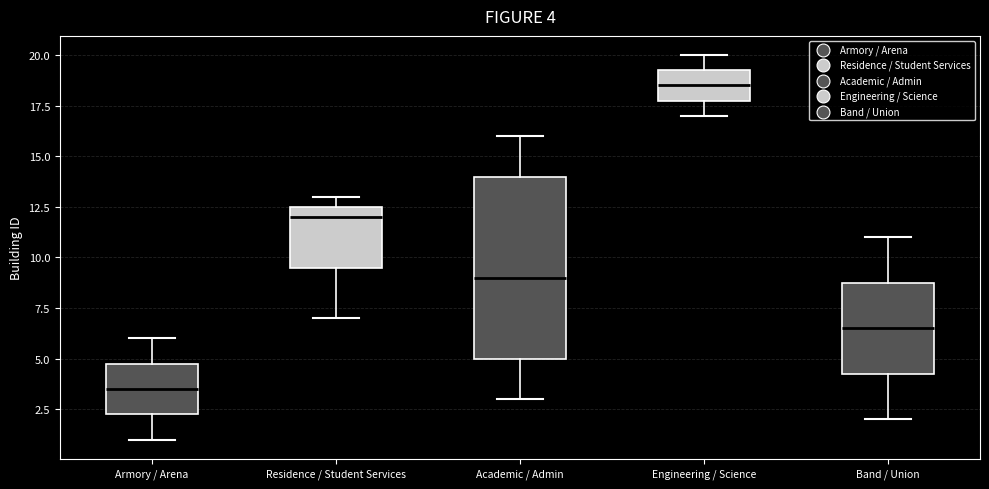

Which box's median line is the highest?

Engineering / Science